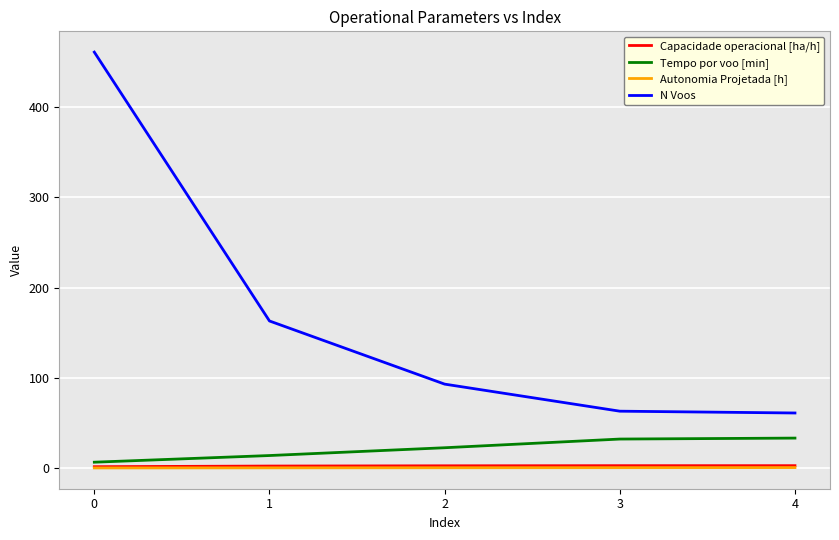

Which series has the largest total across all categories?

N Voos